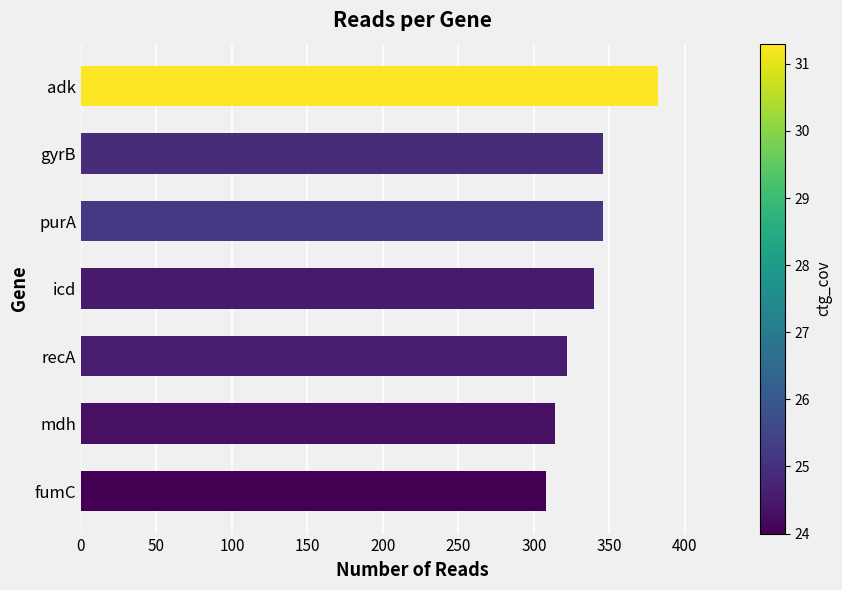

What is the maximum value shown in the chart?

382